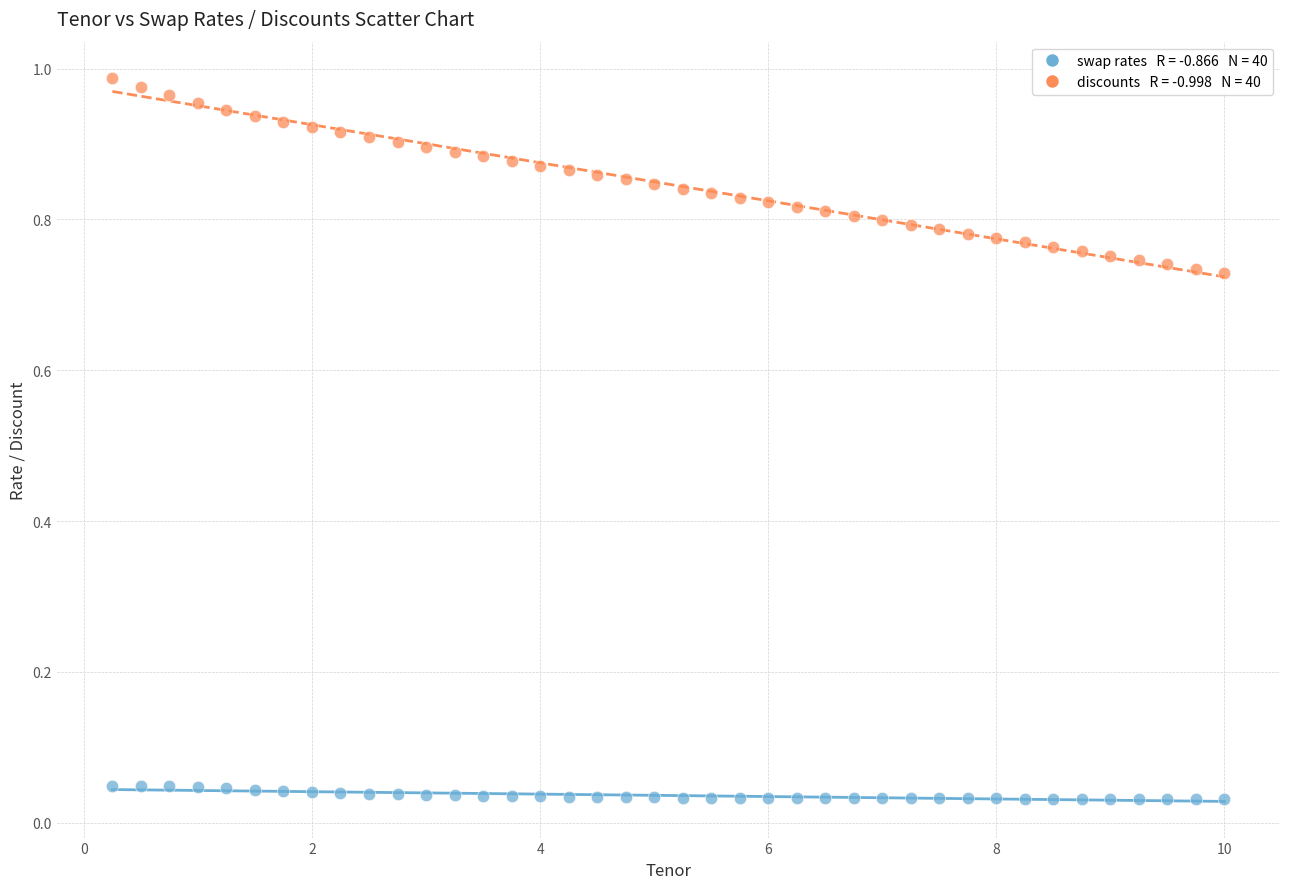

Across all data points, what is the range of X values (max minus min)?

9.8